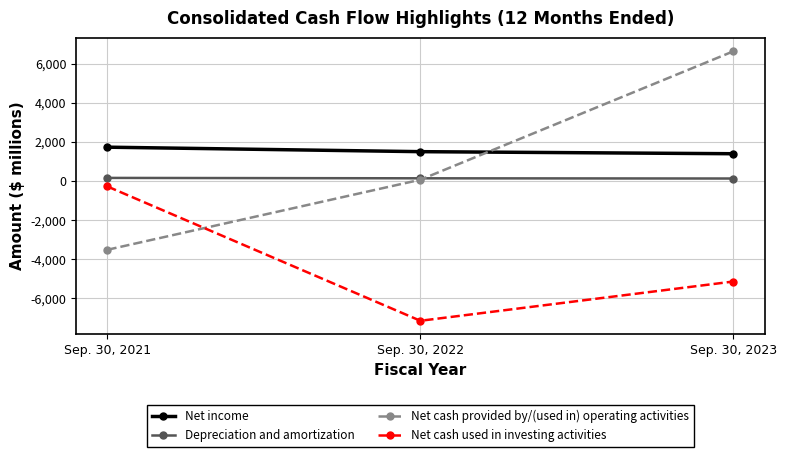

Where does the Depreciation and amortization series first go above 145?

Sep. 30, 2021